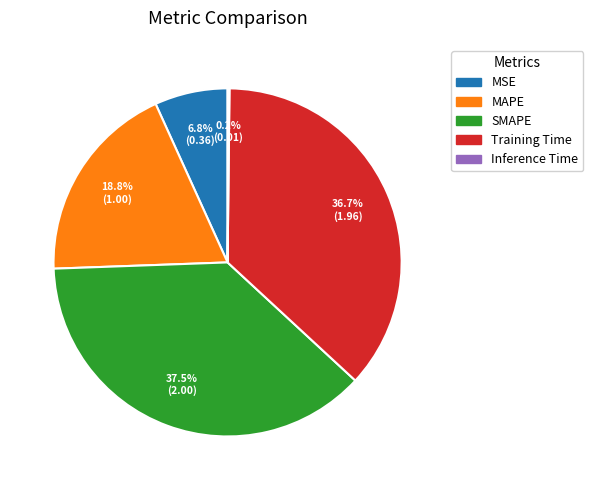

Approximately how many times larger is the value at Training Time compared to MAPE?

2.0